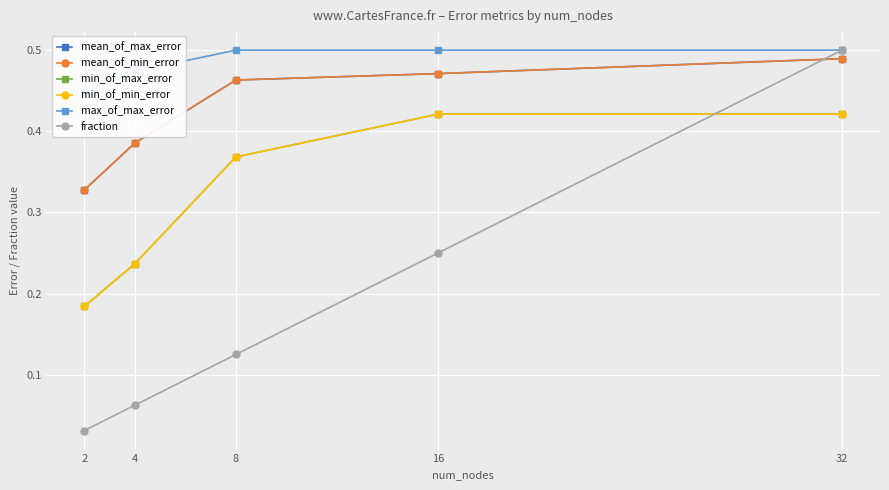

True or false: mean_of_max_error and min_of_min_error intersect in this chart.

False